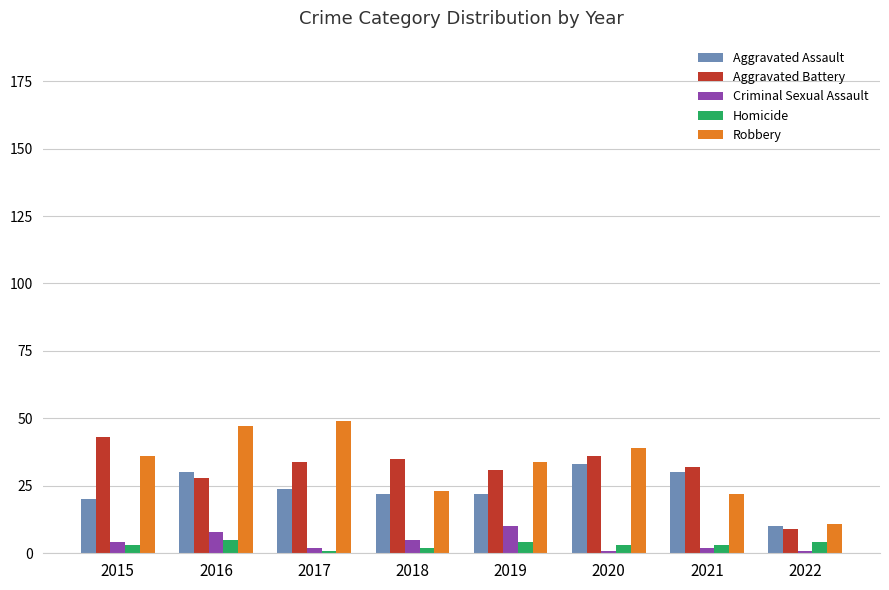

What value does the Homicide series have at 2019?

4